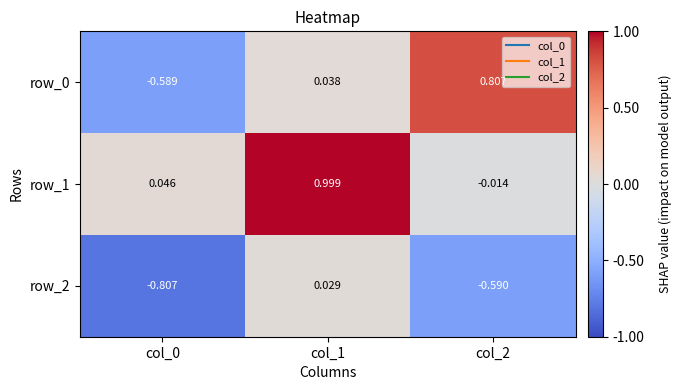

Is the value of row_1 at col_0 greater than the value of row_0 at col_0?

Yes